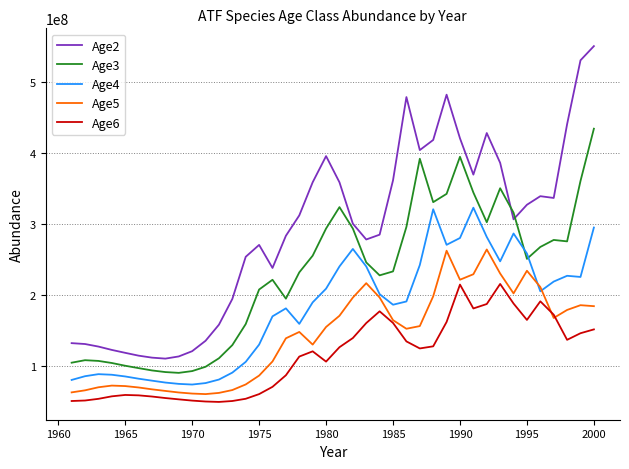

What is the sum of all Age5 values?

5734192800